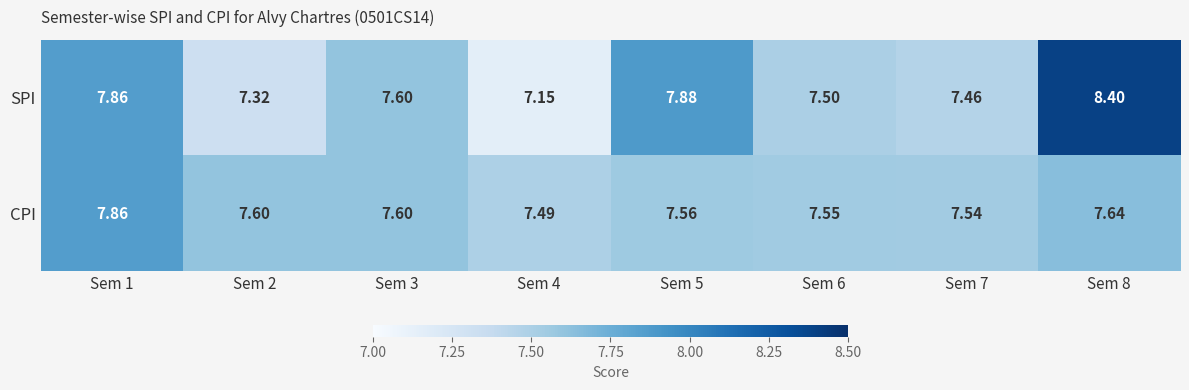

Rank the series at Sem 5 from lowest to highest value.

CPI, SPI